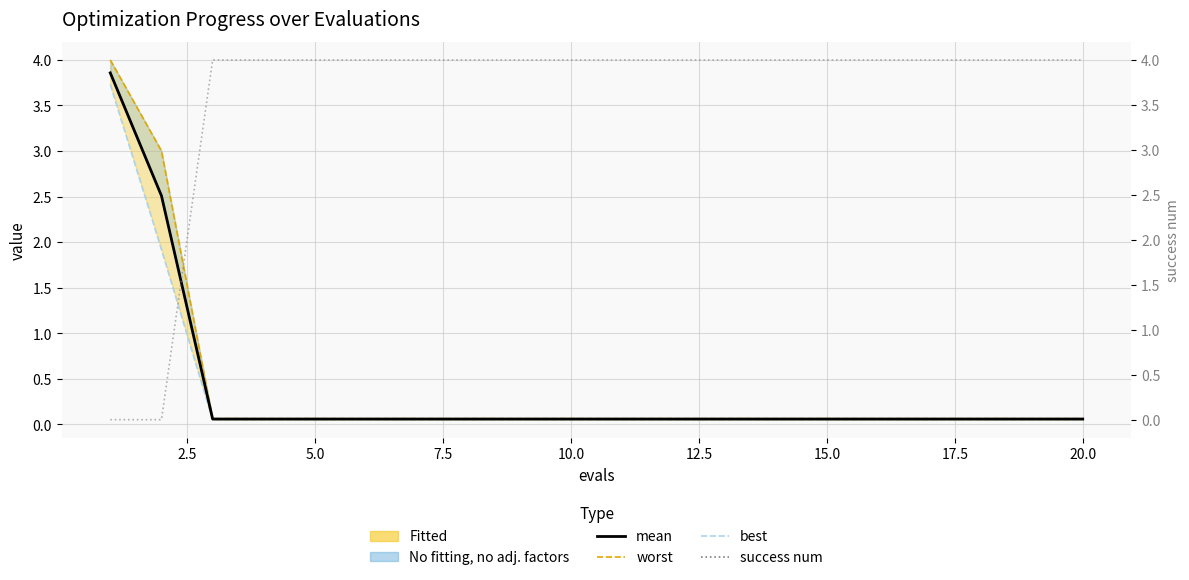

What is the highest value of the best series?

3.7